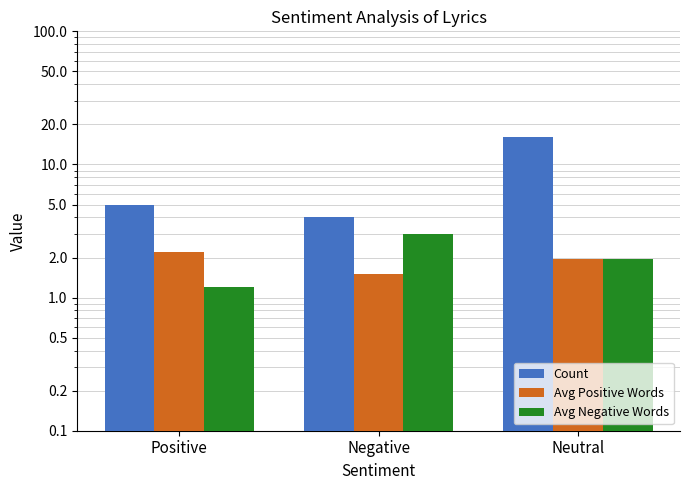

What is the sum of the Avg Positive Words values at Neutral and Negative?

3.4